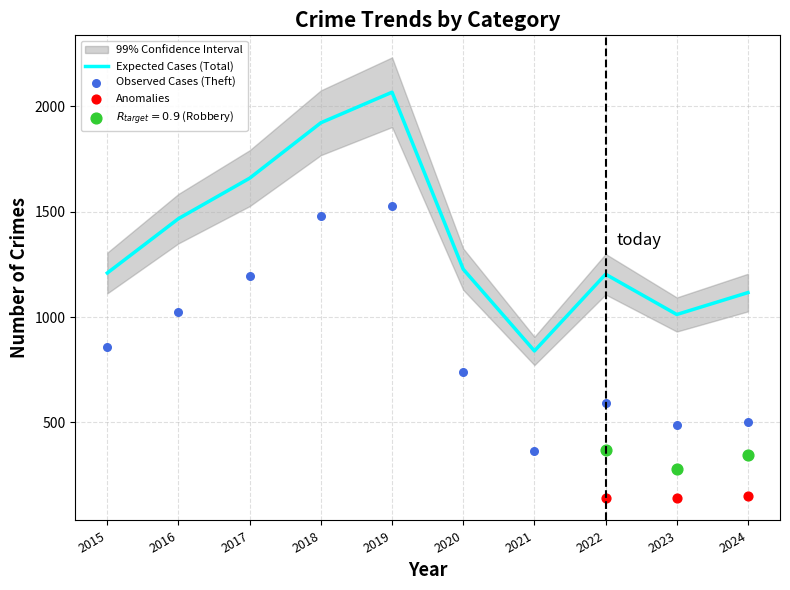

The Expected Cases (Total) series shows 2327 at 2016. True or false?

False